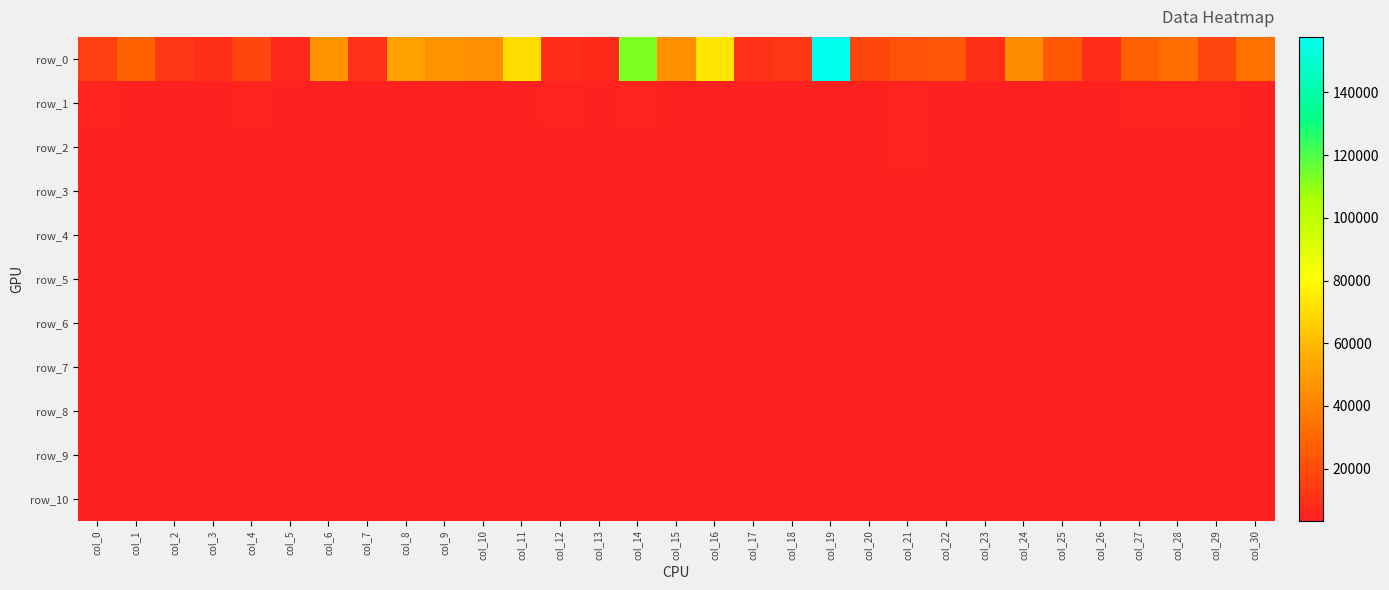

What is the highest value of the row_4 series?

4456.7